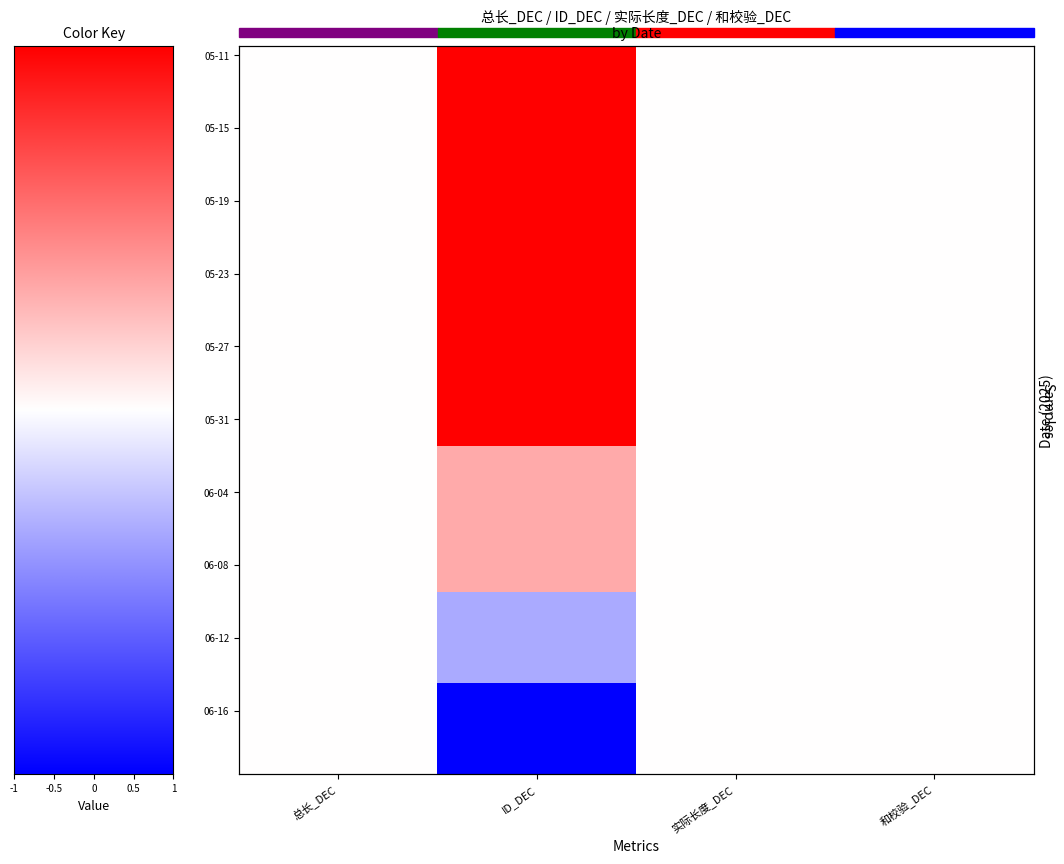

The 05-27 series shows 0.3 at 和校验_DEC. True or false?

False